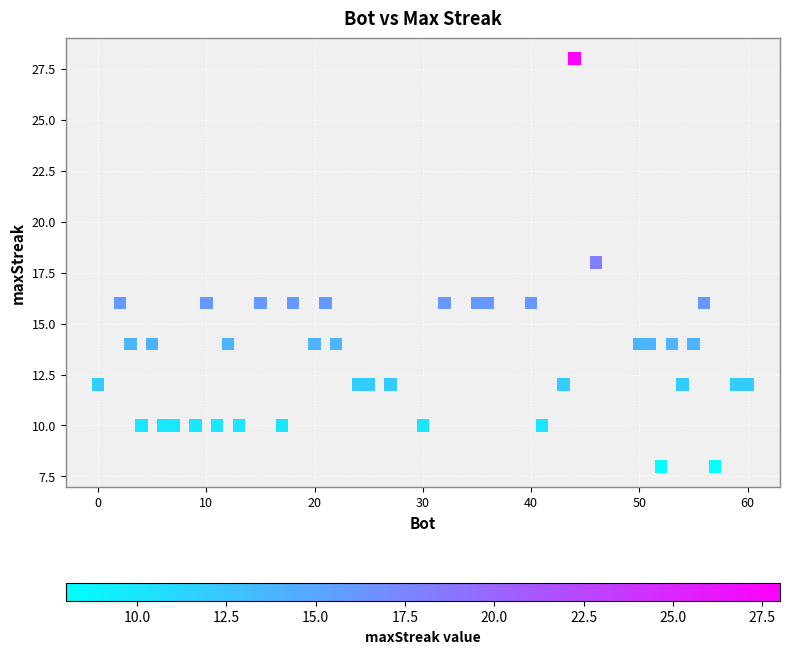

What is the range of X values (max minus min)?

60